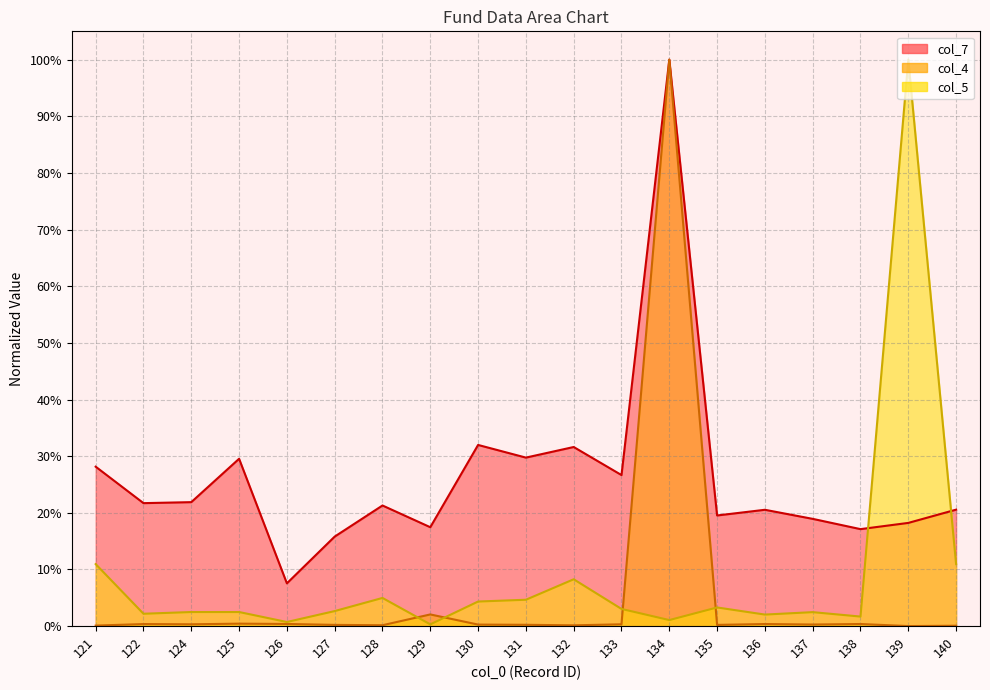

Between which two adjacent categories do col_5 and col_4 first intersect?

128 and 129